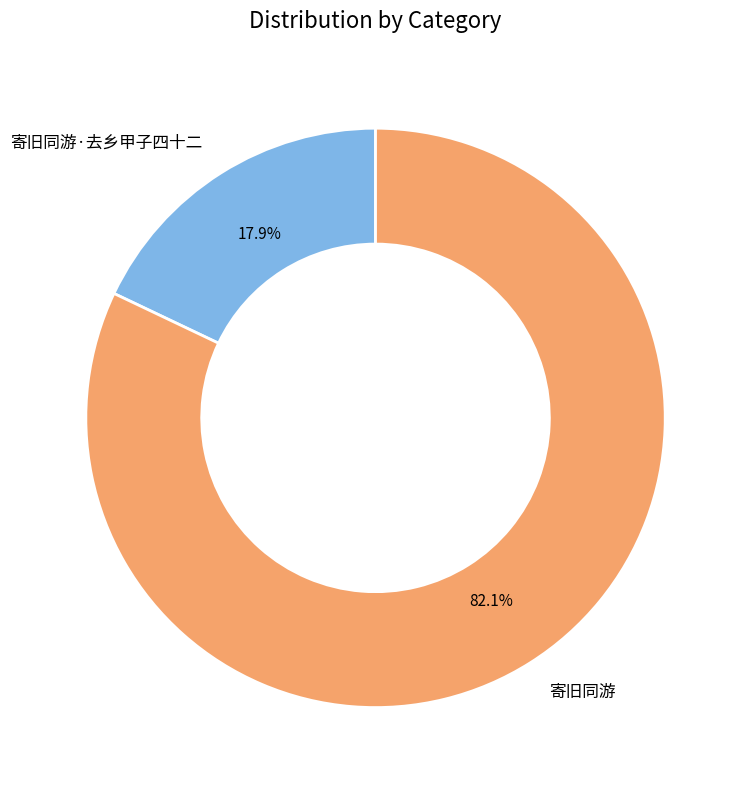

To the nearest percent, what is the difference between the largest and smallest slice percentages?

64%